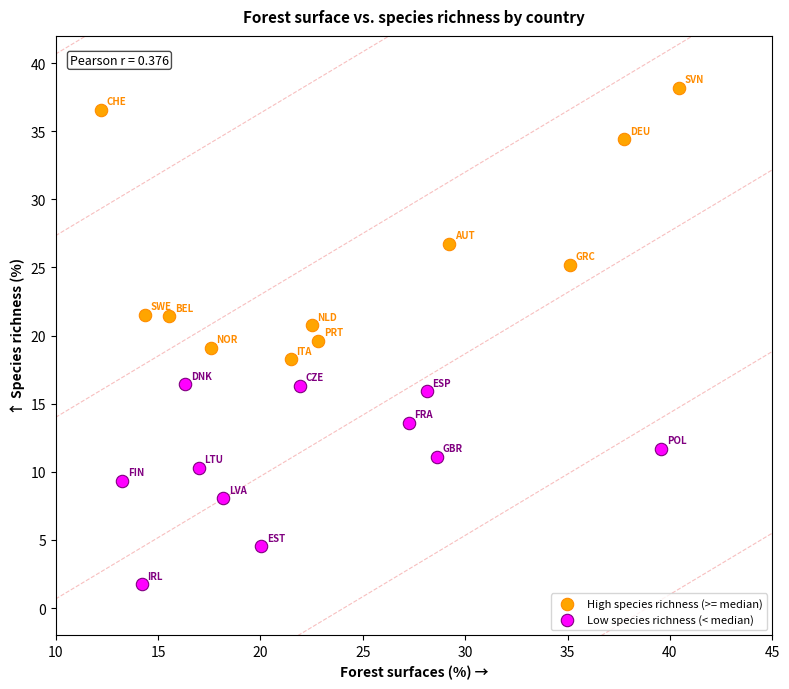

Which series contains the highest Y value?

High species richness (>= median)